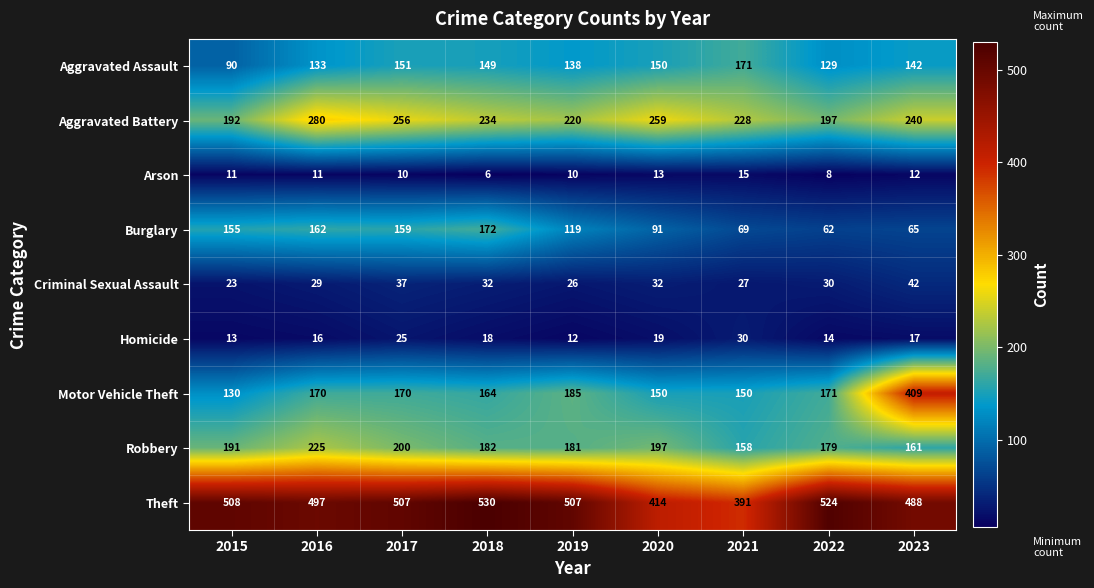

Rank the series at 2021 from lowest to highest value.

Arson, Criminal Sexual Assault, Homicide, Burglary, Motor Vehicle Theft, Robbery, Aggravated Assault, Aggravated Battery, Theft